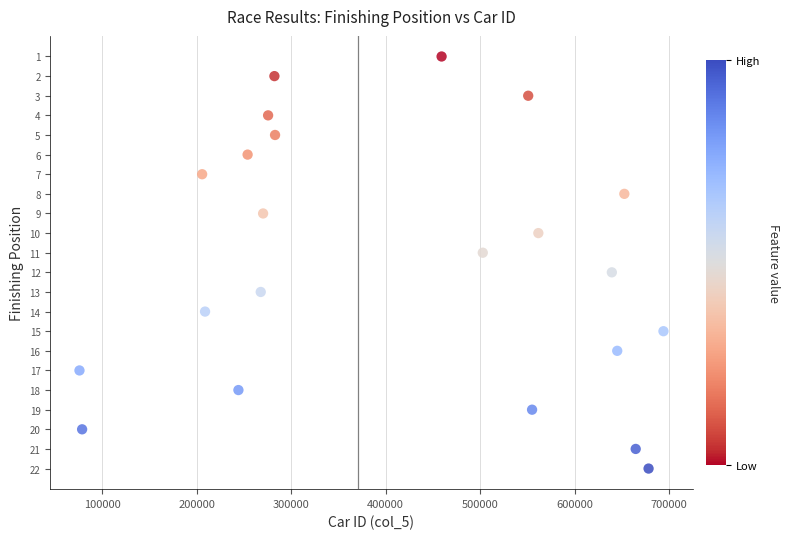

What is the range of X values (max minus min)?

617994